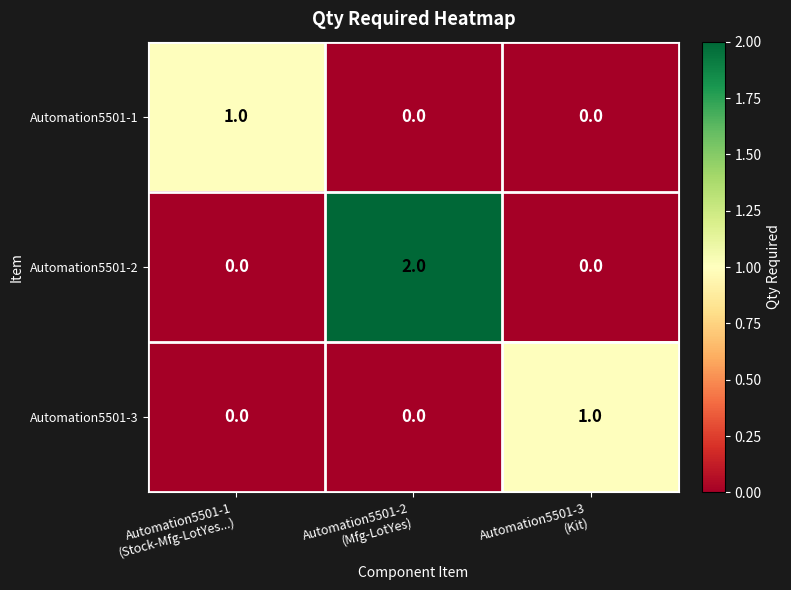

Count the Automation5501-1 values in the range 0 to 1.

3